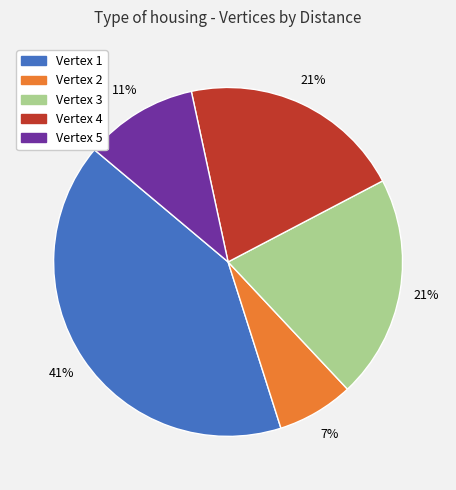

Is there any slice that represents more than half of the pie?

No